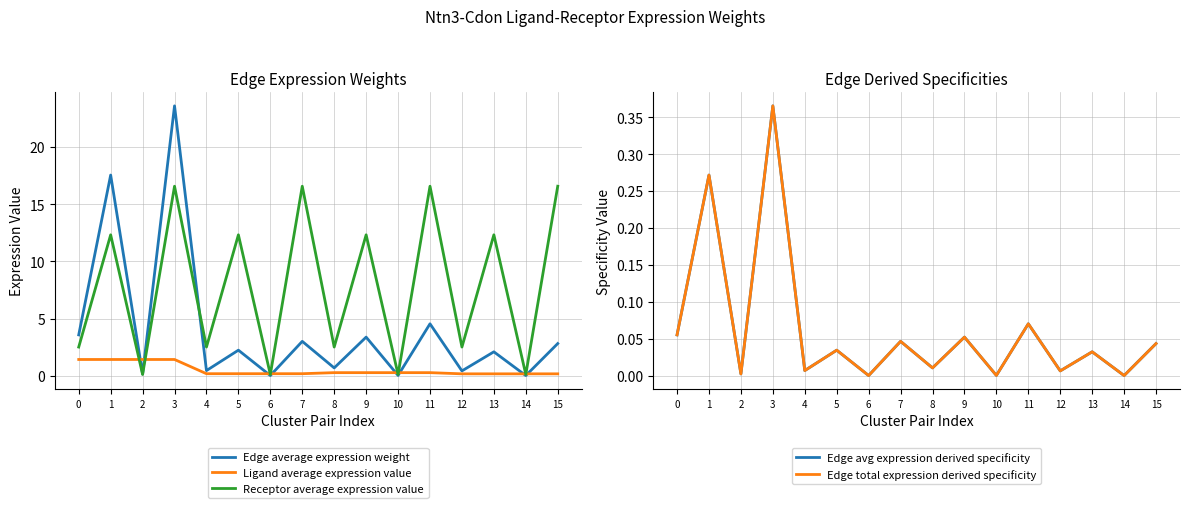

Is it true that Edge average expression weight equals 0.3 at 2?

False